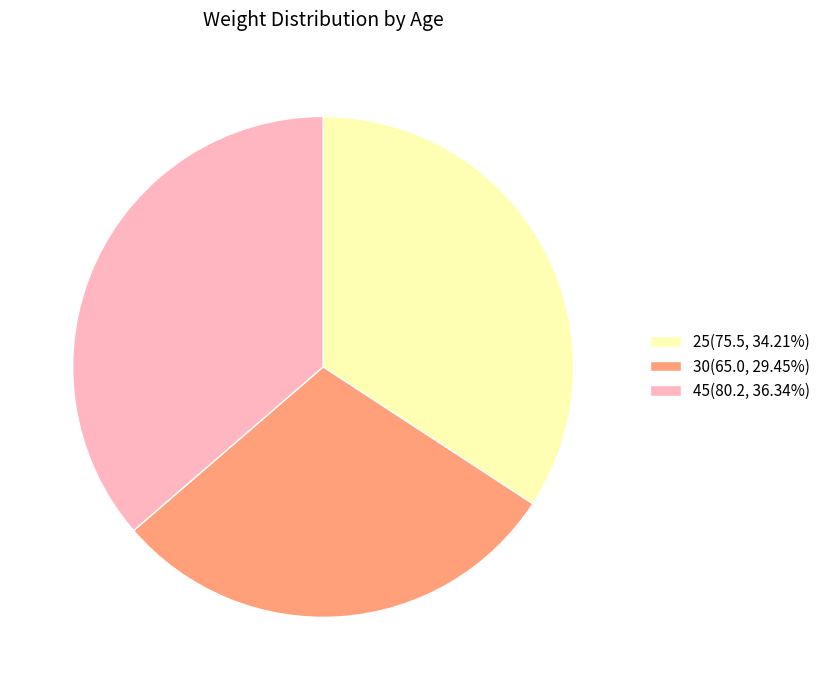

Approximately how many times larger is the value at 30(65.0, 29.45%) compared to 45(80.2, 36.34%)?

0.8